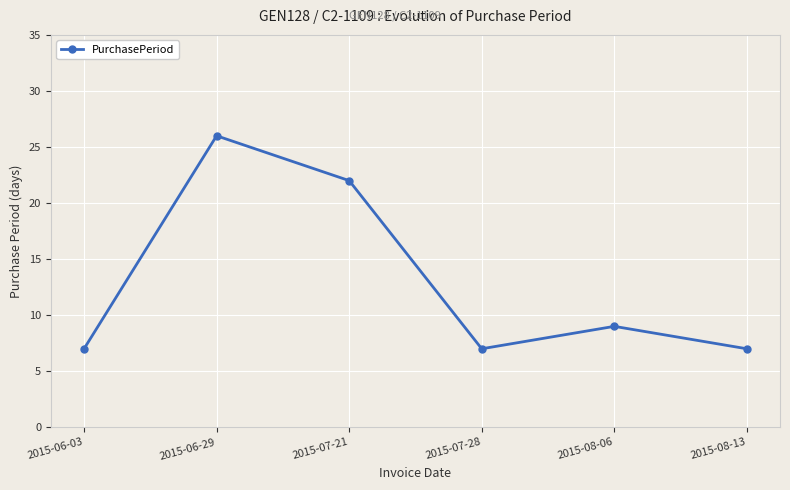

How many interior local peaks (higher than both neighbors) does the data have?

2